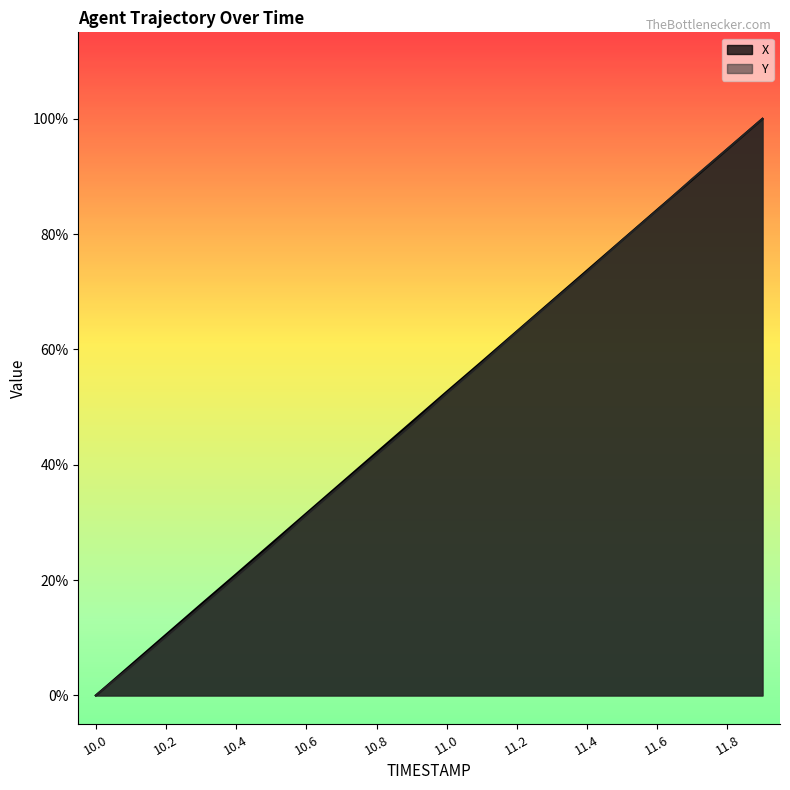

What is the difference between the Y values at 11.6 and 10.8?

0.4